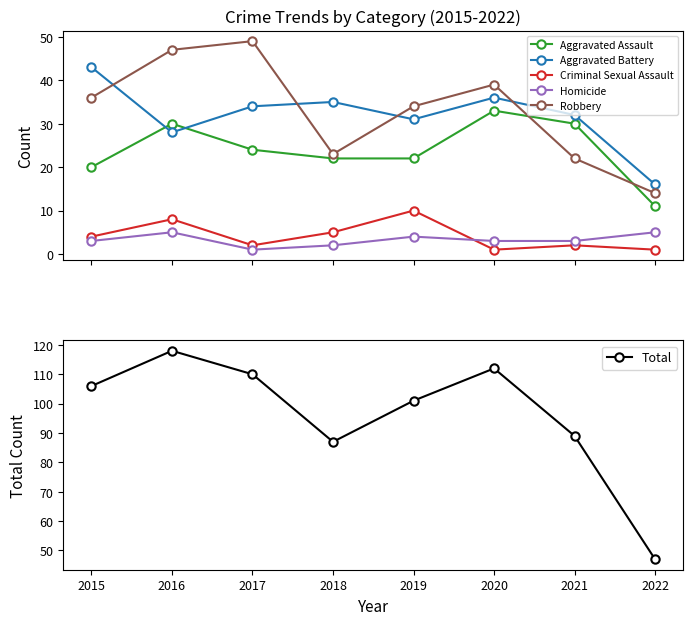

Reading left to right, extract all data points from this chart.

Aggravated Assault: 20	30	24	22	22	33	30	11
Aggravated Battery: 43	28	34	35	31	36	32	16
Criminal Sexual Assault: 4	8	2	5	10	1	2	1
Homicide: 3	5	1	2	4	3	3	5
Robbery: 36	47	49	23	34	39	22	14
Total: 106	118	110	87	101	112	89	47